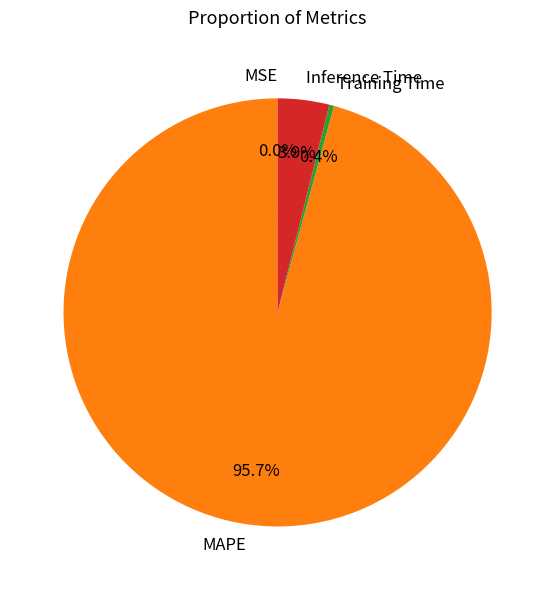

Which category has the biggest portion of the pie?

MAPE